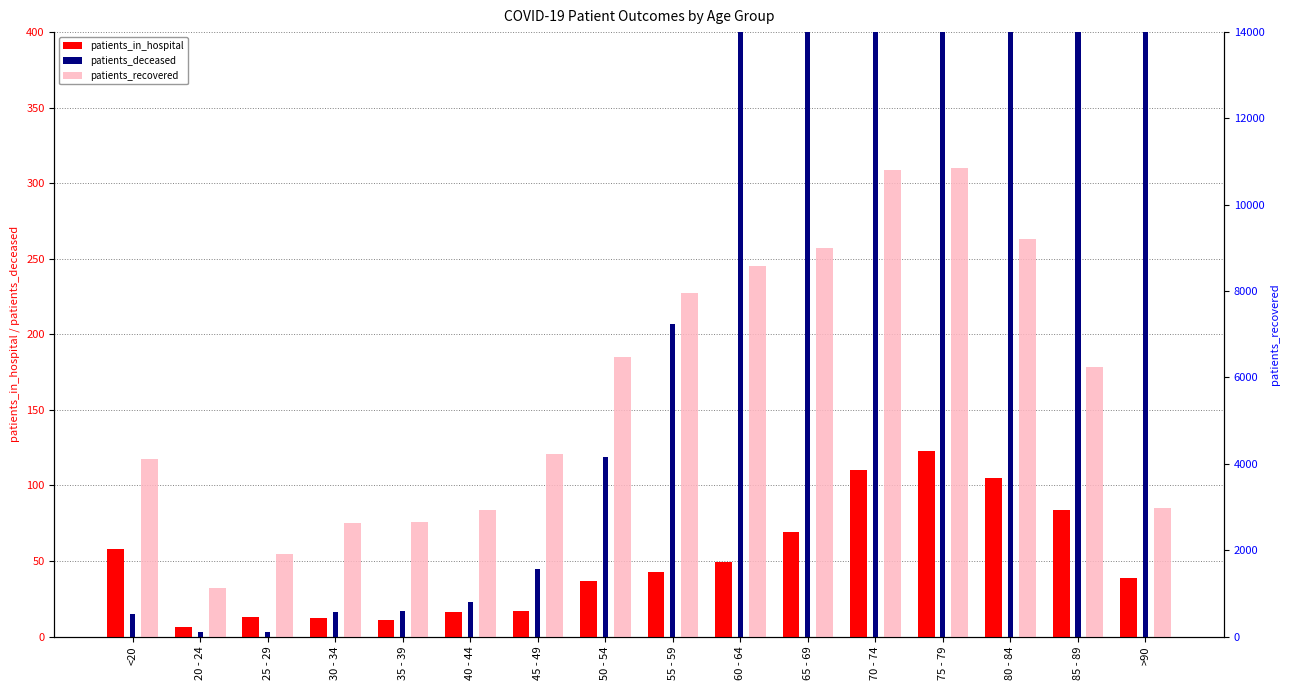

Reading right to left, list all the values displayed in this chart.

patients_in_hospital: 39	84	105	123	110	69	49	43	37	17	16	11	12	13	6	58
patients_deceased: 1123	2394	3110	2696	1606	795	406	207	119	45	23	17	16	3	3	15
patients_recovered: 2980	6235	9218	10841	10814	8997	8593	7956	6482	4220	2929	2657	2621	1916	1122	4118